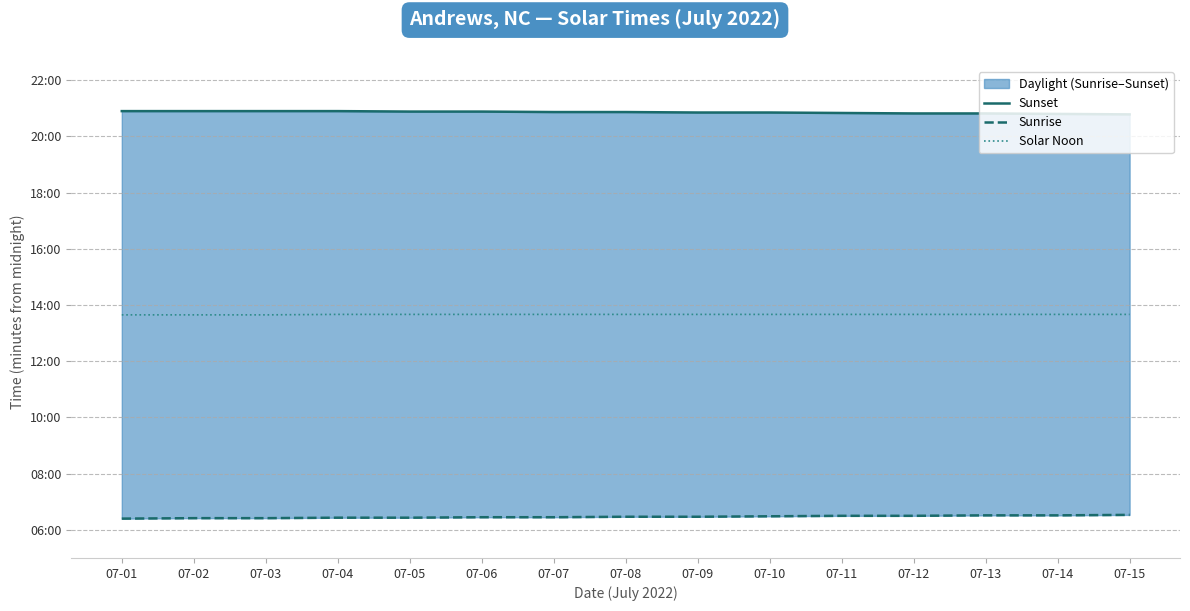

What is the value of the Solar Noon point at the 3rd from the left?

819